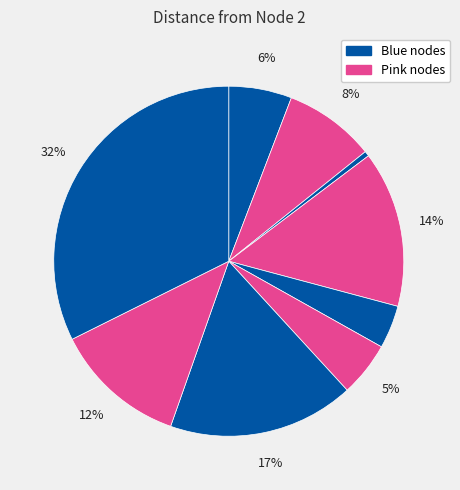

How many segments does this pie chart have?

9